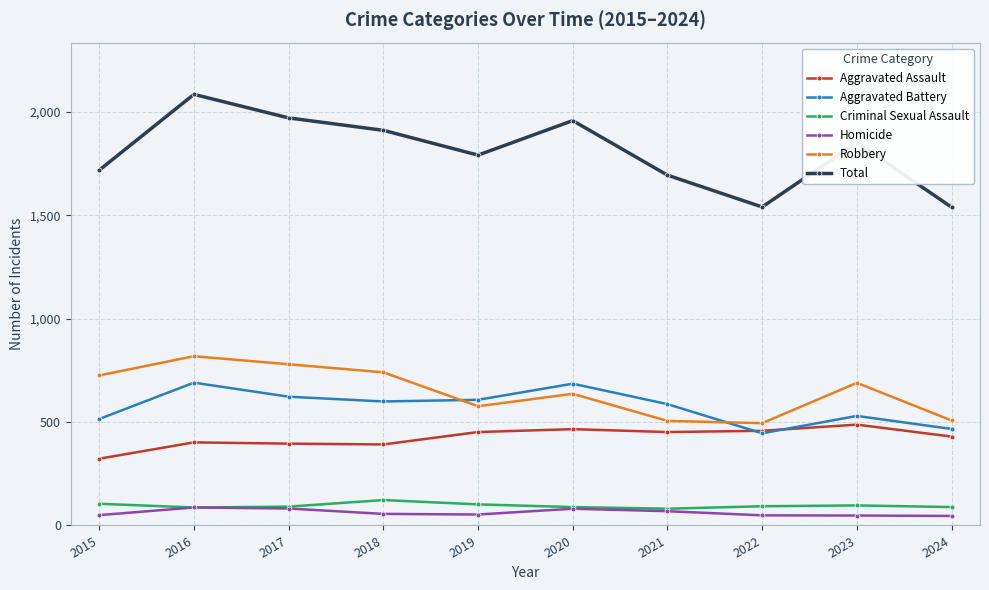

What are all the series names shown in the legend?

Aggravated Assault, Aggravated Battery, Criminal Sexual Assault, Homicide, Robbery, Total